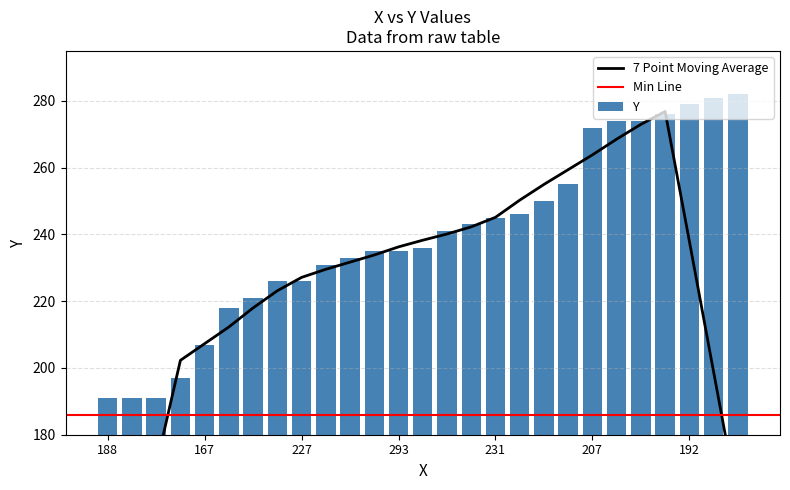

How many data points in Y are less than 236?

13